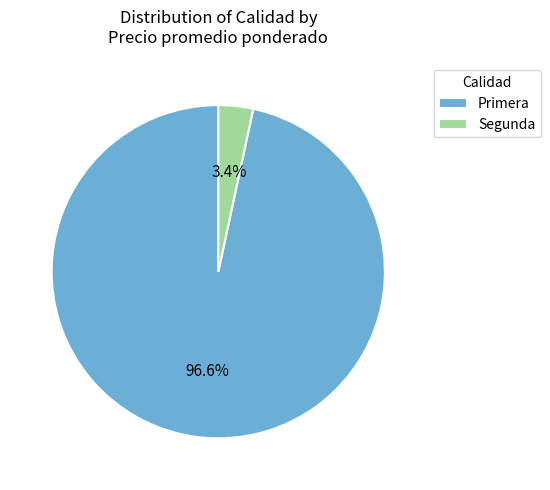

Which has a higher value, Primera or Segunda?

Primera